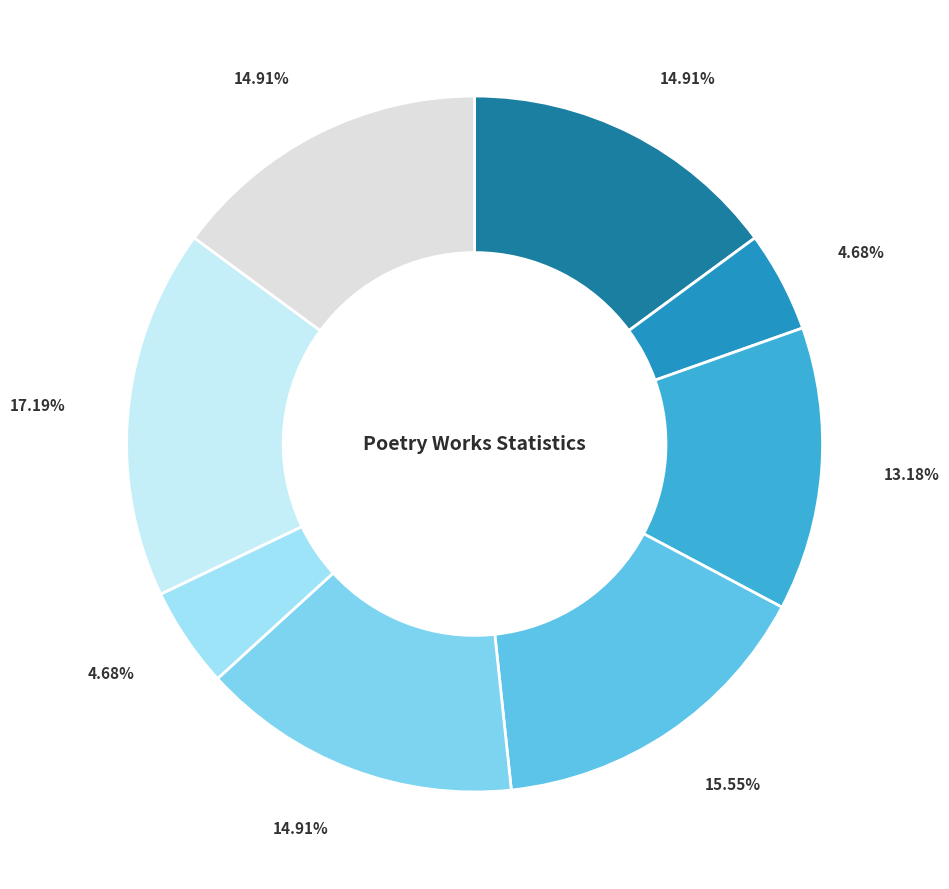

Rank the categories by value from lowest to highest.

次韵沈彦述官舍书事二绝, 次韵赵思诚沈彦述春日和答, 鹧鸪天 其四 沈彦述生日, 次韵赵思诚沈彦述春日和答, 次韵沈彦述官舍书事二绝 其一, 次韵沈彦述官舍书事二绝 其二, 次韵沈彦述官舍书事二绝, 蝶恋花 赠万彦述莺胶重谱